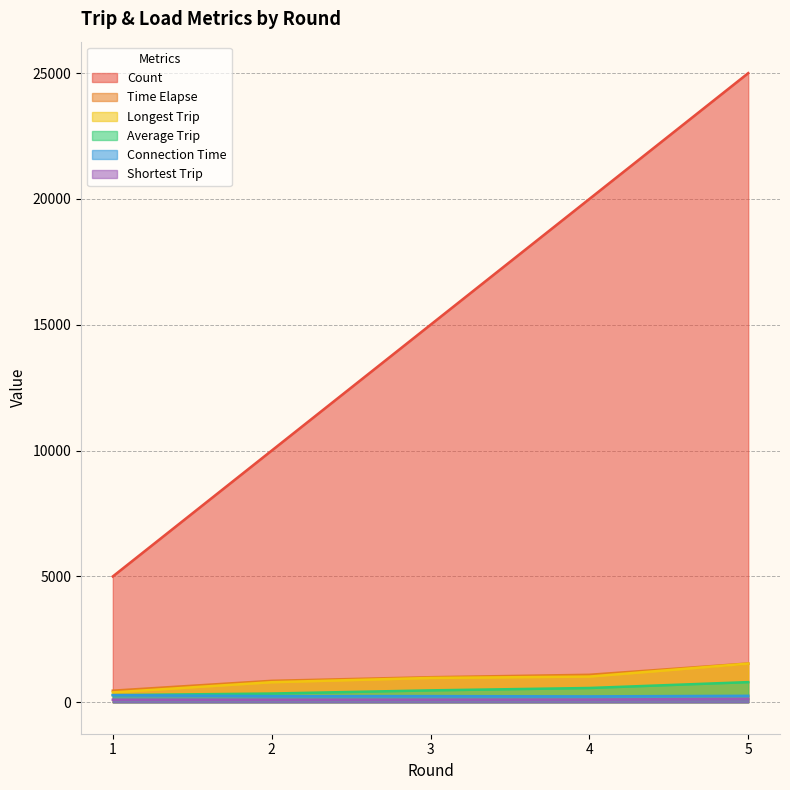

At which category is the sum across all series the highest?

5